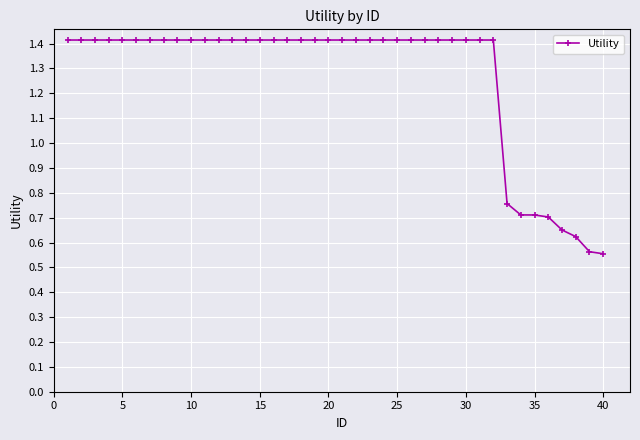

What is the sum of all values?

50.5